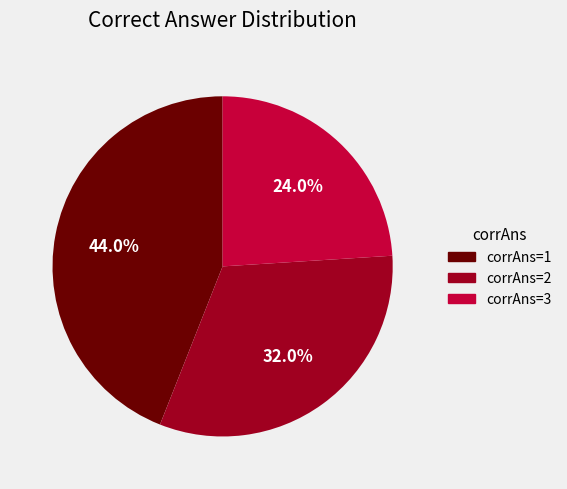

Which slice is the smallest?

corrAns=3